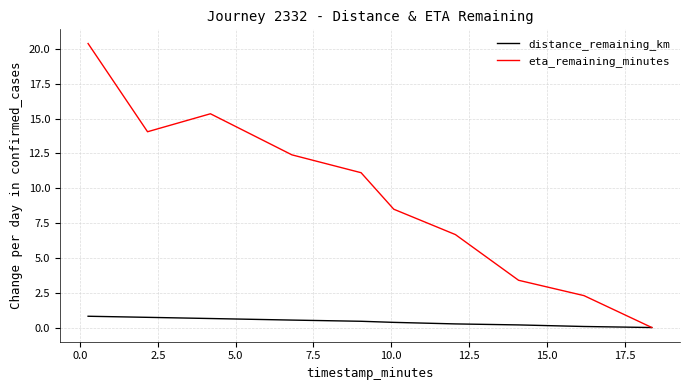

What is the greatest value displayed?

20.4